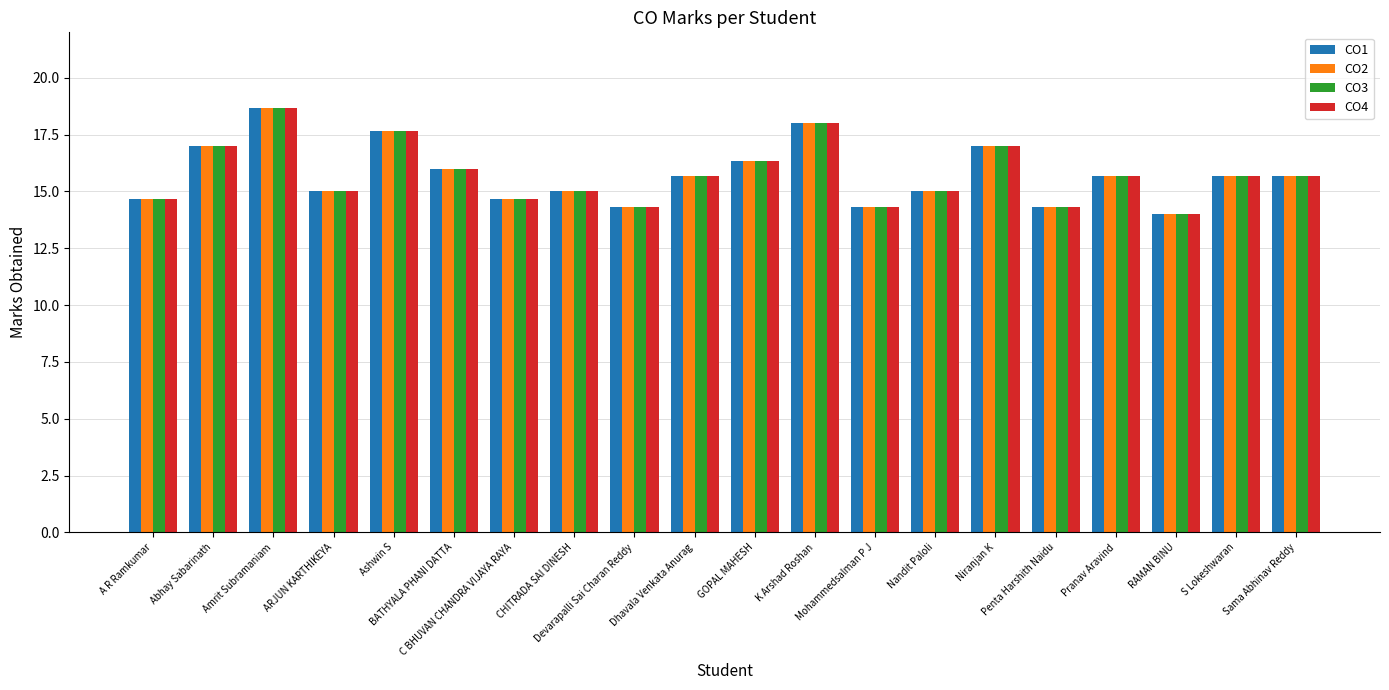

How many bars are there in each group?

4